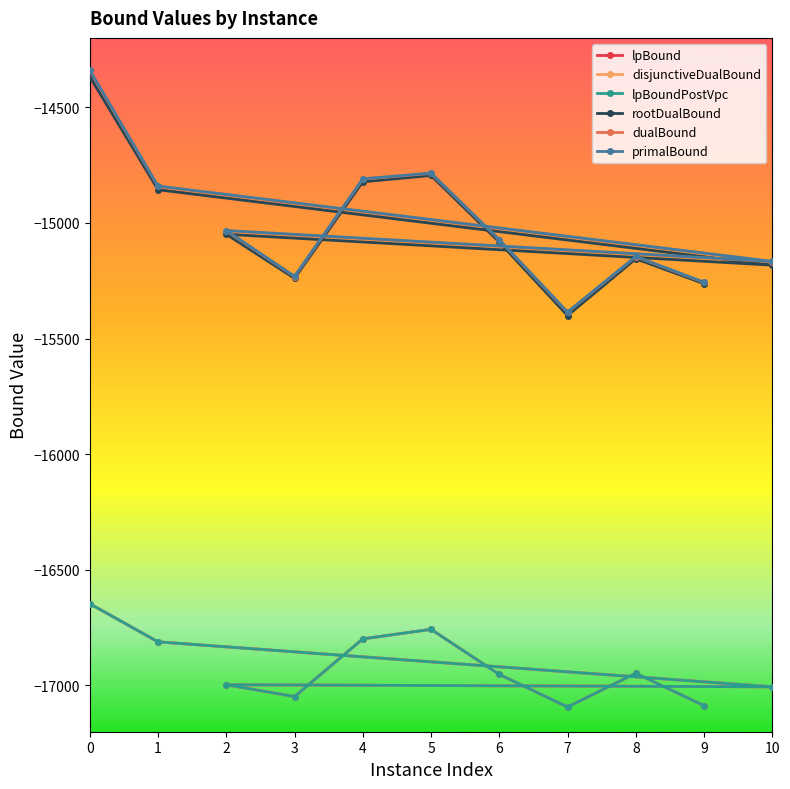

Is it true that dualBound equals -6274.4 at 1?

False